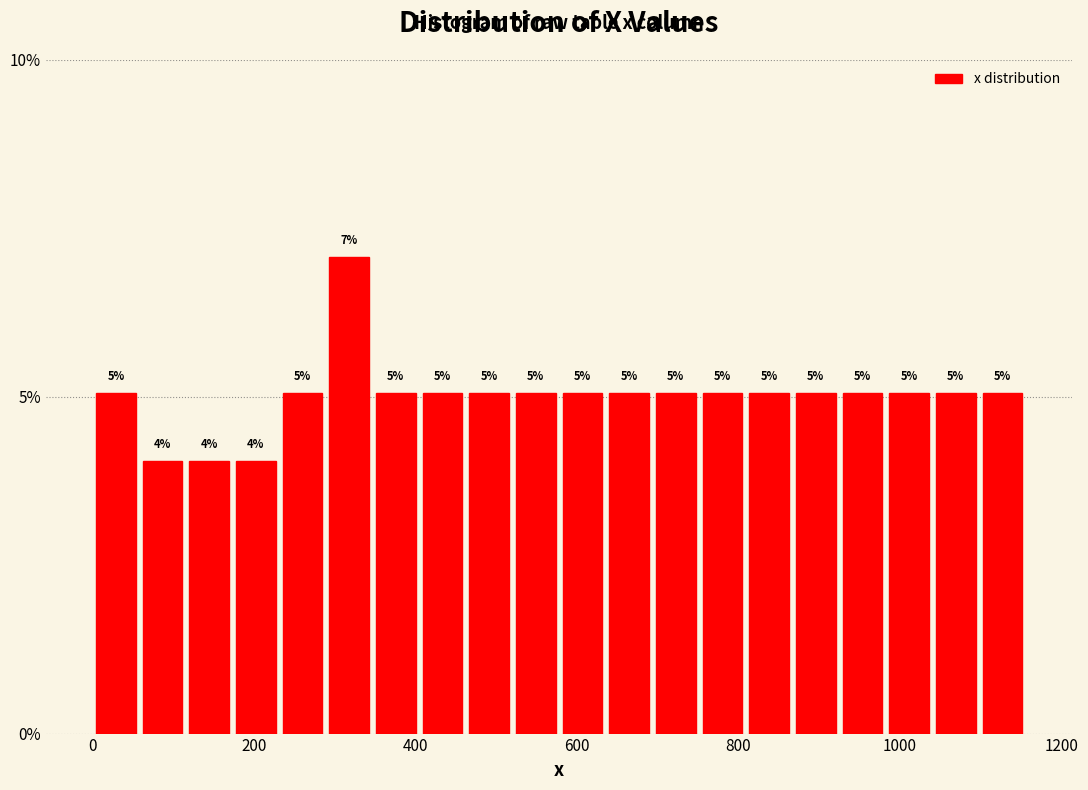

Read against the x-axis, roughly where is the centre of the tallest bar?

320